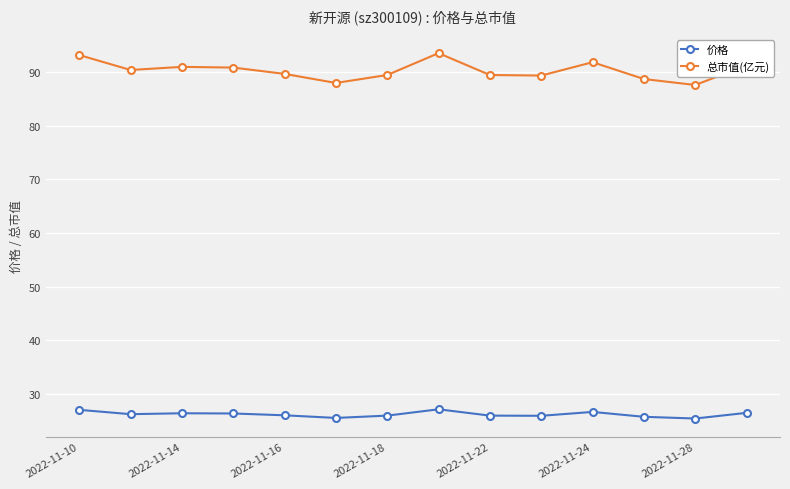

List the series in order of their peak value, lowest first.

价格, 总市值(亿元)